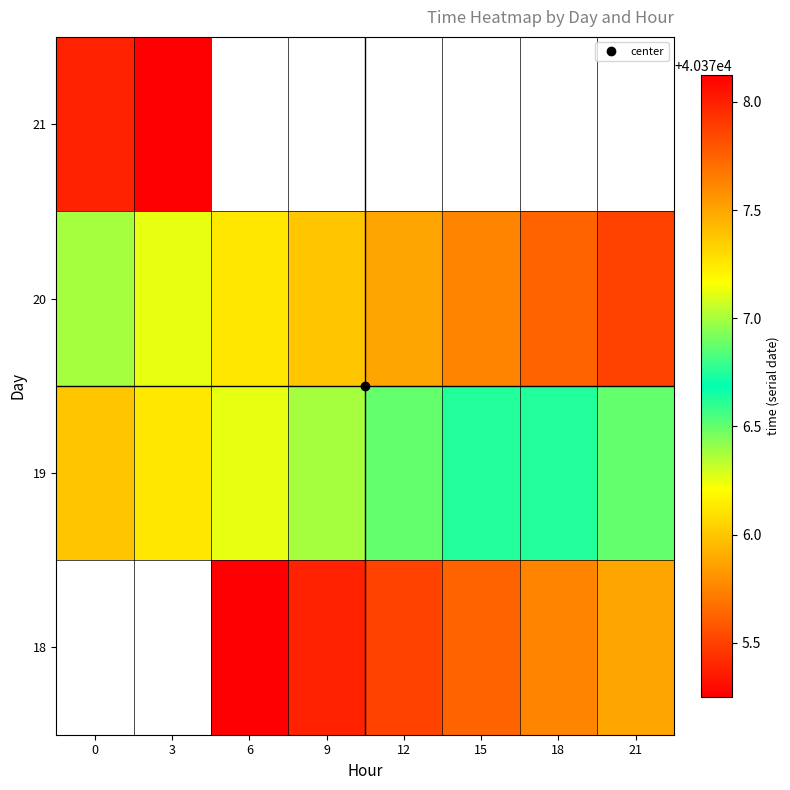

What is the highest value of the 21 series?

40378.1